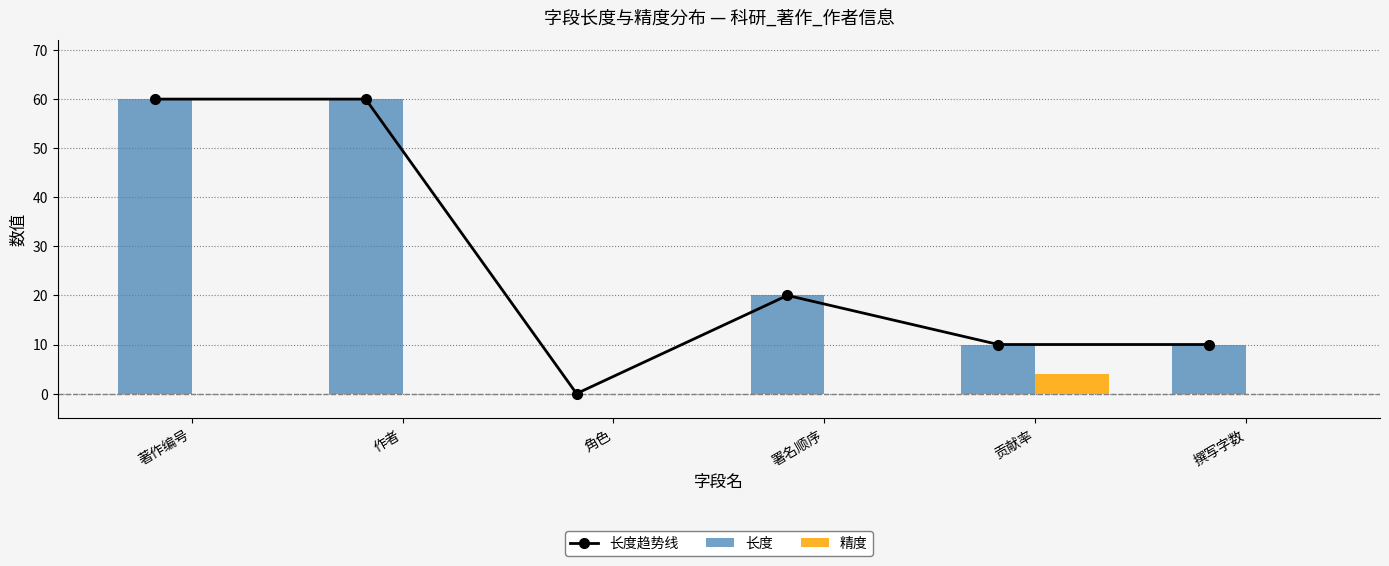

Reading left to right, transcribe all the data shown in this chart.

长度趋势线: 著作编号=60	作者=60	角色=0	署名顺序=20	贡献率=10	撰写字数=10
长度: 著作编号=60	作者=60	角色=0	署名顺序=20	贡献率=10	撰写字数=10
精度: 著作编号=0	作者=0	角色=0	署名顺序=0	贡献率=4	撰写字数=0